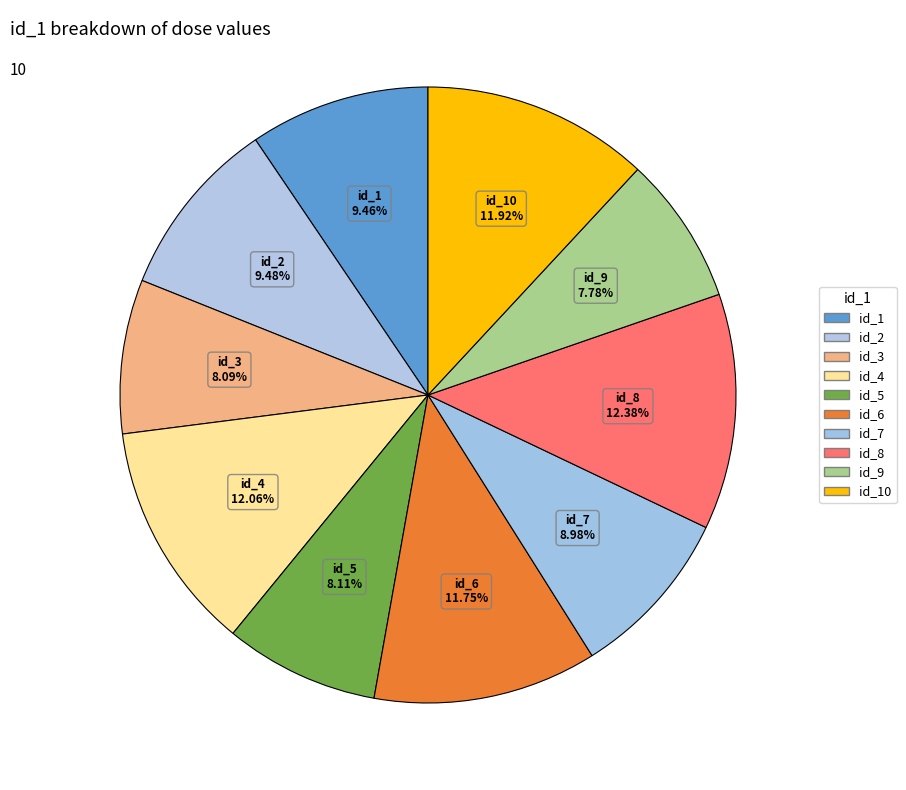

Is there any slice that represents more than half of the pie?

No